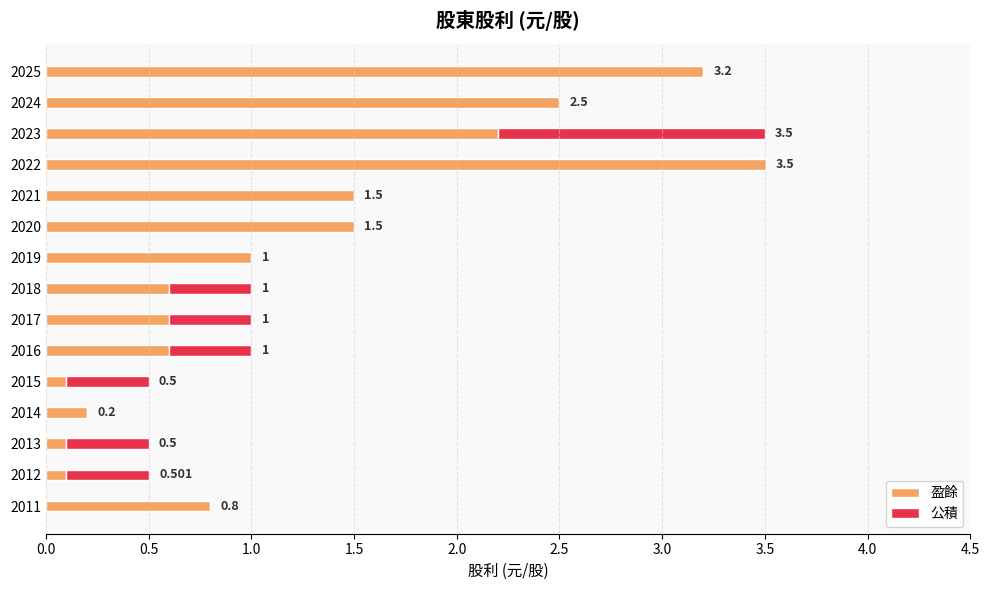

Count the 公積 values in the range 0 to 1.

14